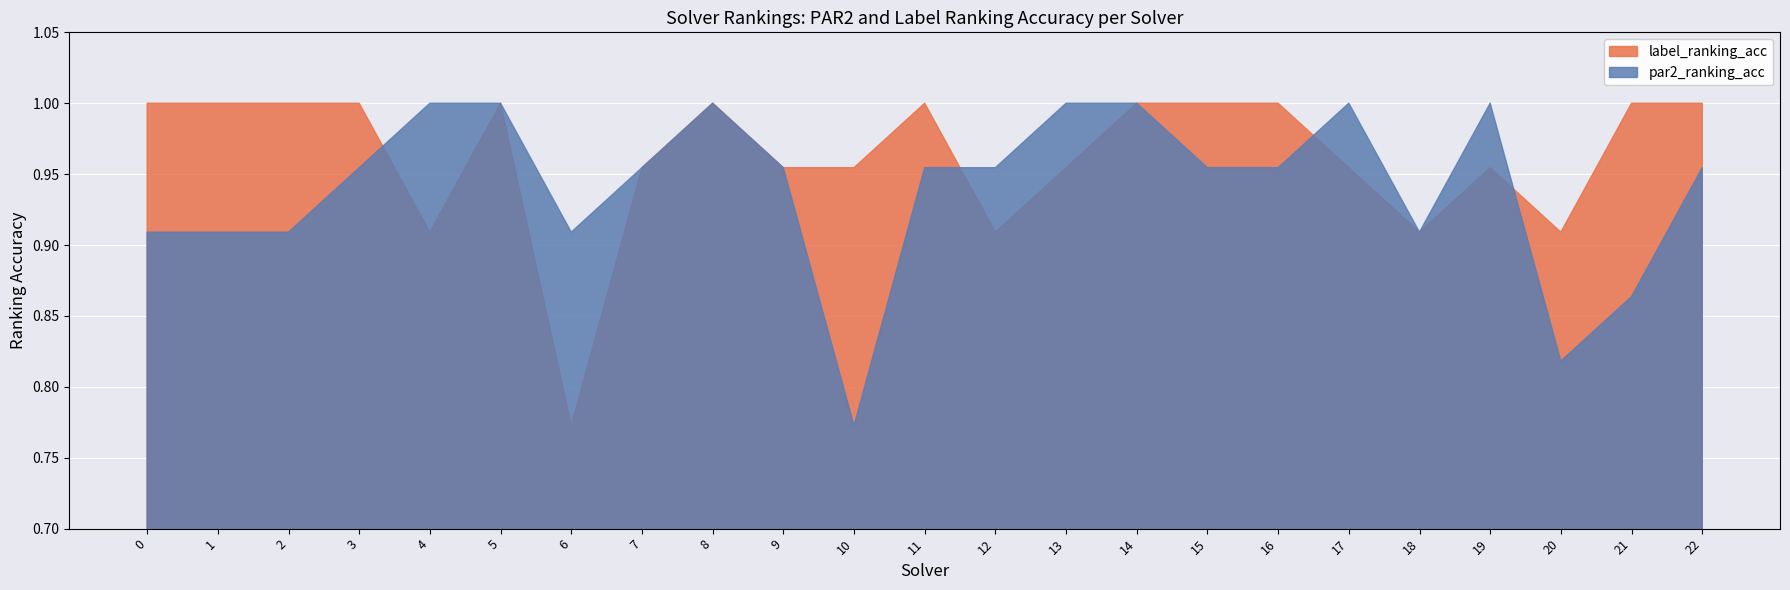

The value of par2_ranking_acc at 14 is 0.3. True or false?

False